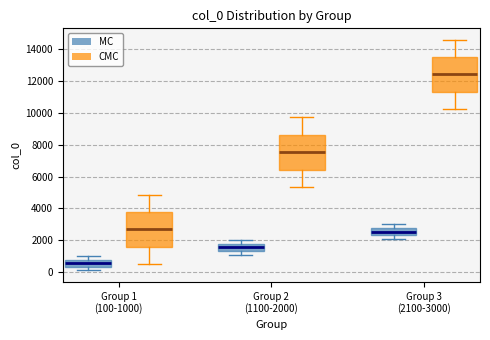

Which box has the highest median line?

Group 3 (2100-3000) (CMC)